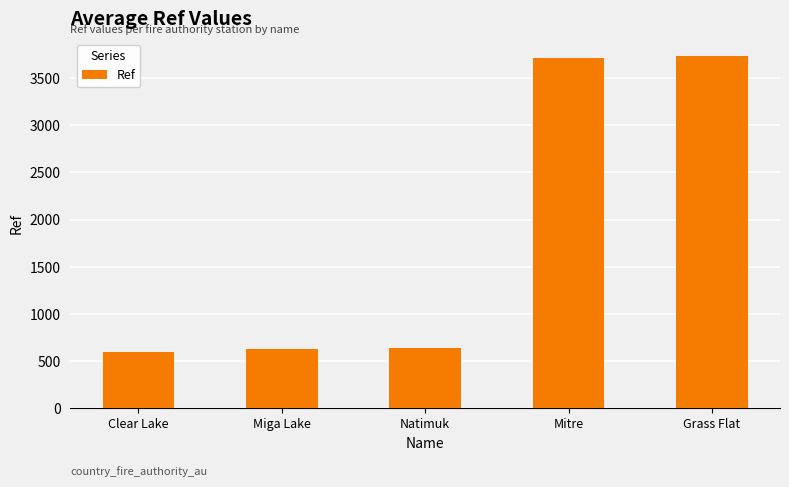

How many data points are less than 636?

2